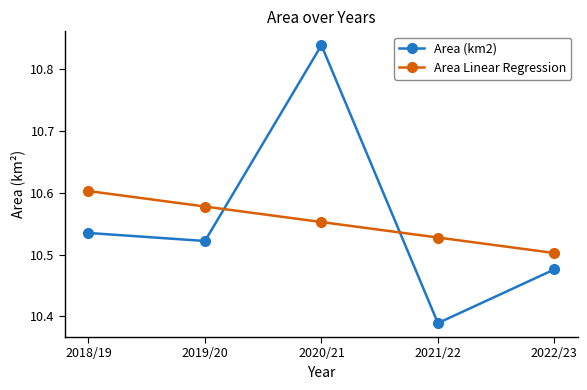

What is the total value across all series at 2018/19?

21.1